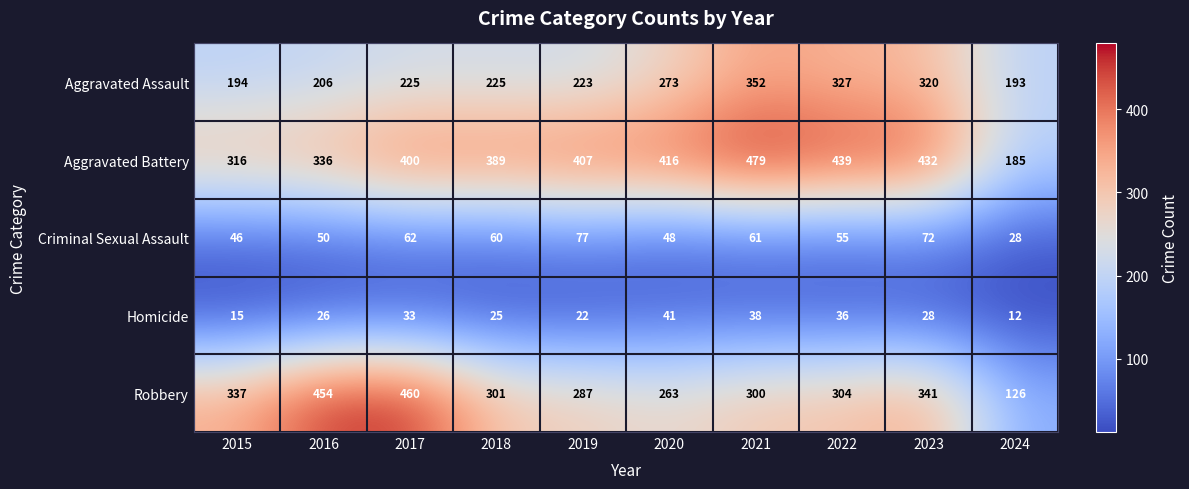

What is the spread (max minus min) of values at 2021?

441